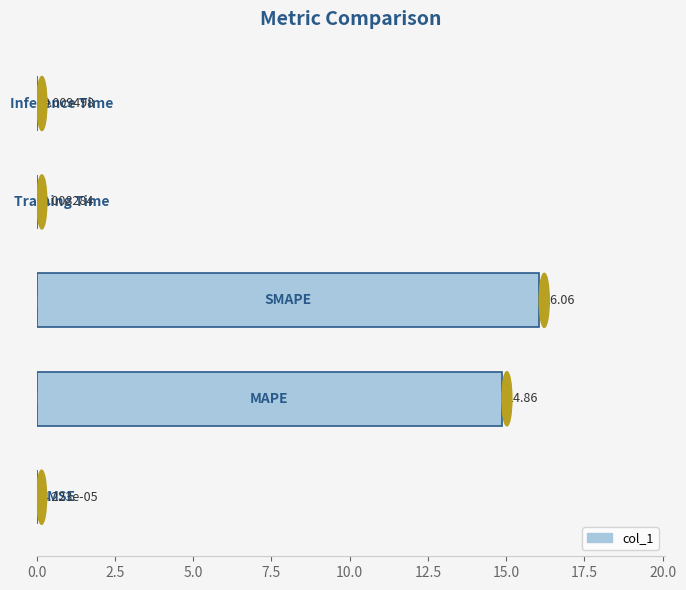

What is the maximum value shown in the chart?

16.1